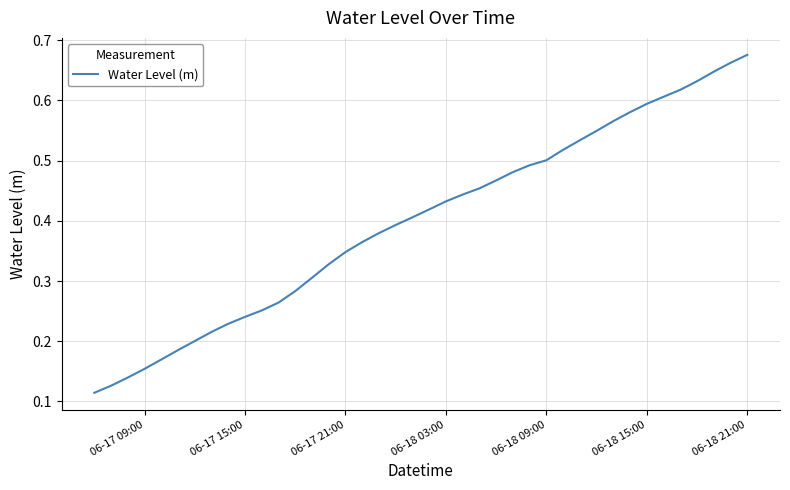

True or false: there are more than 0 points higher than both neighbors.

False